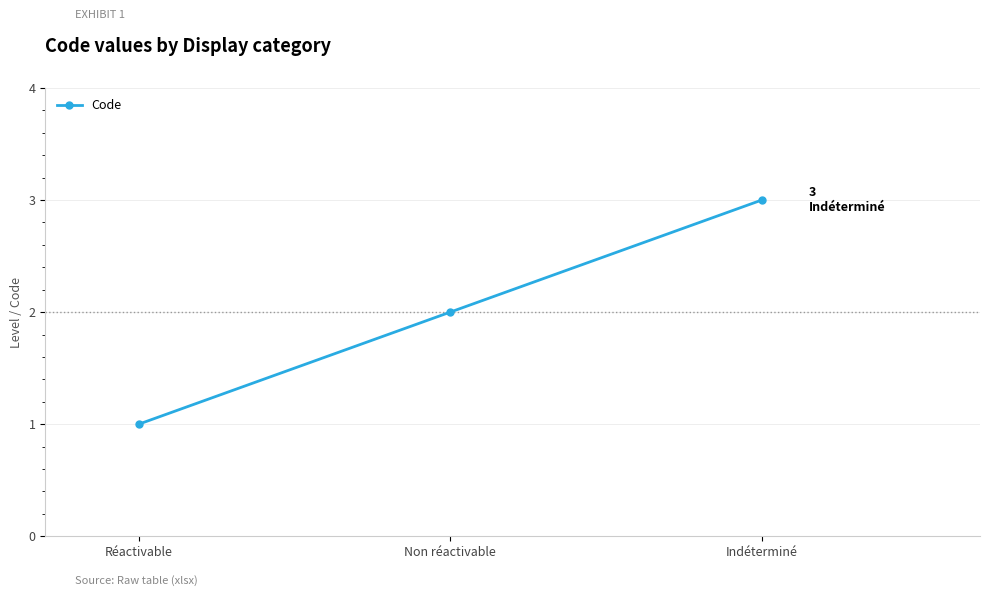

Which has a higher value, Non réactivable or Réactivable?

Non réactivable